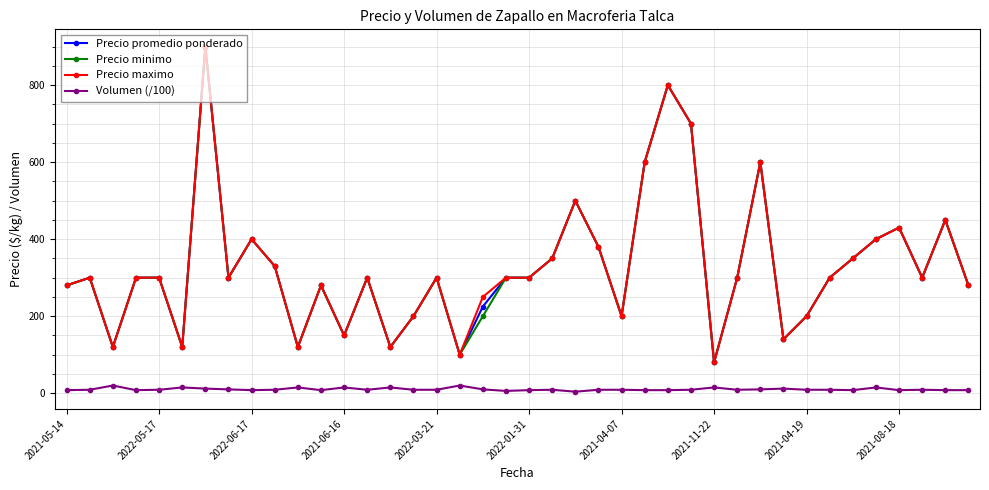

What is the minimum value for Precio maximo?

80